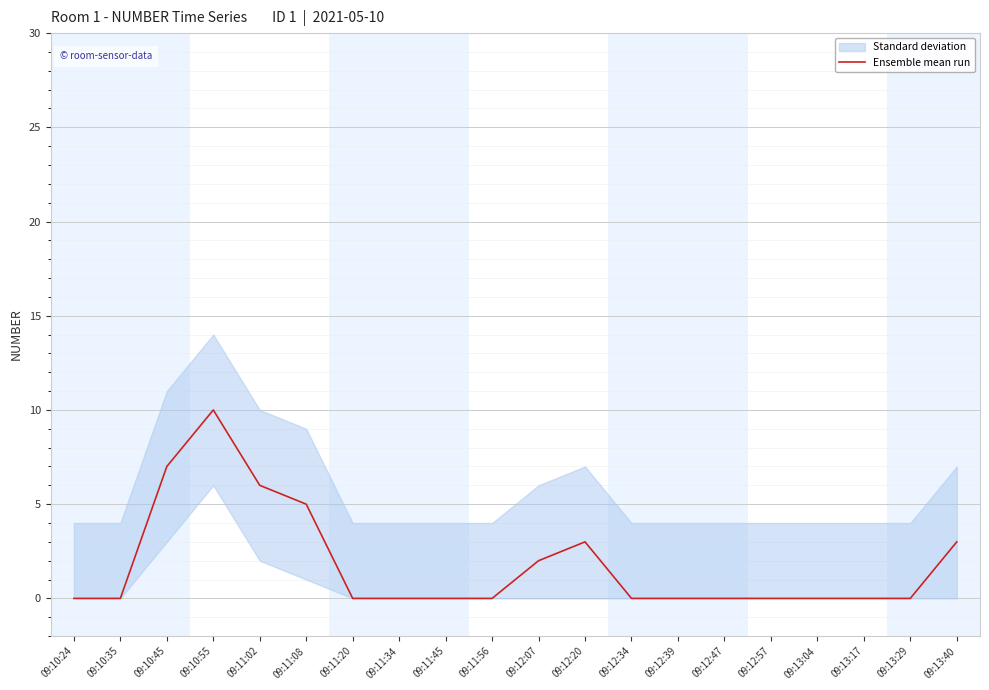

How many categories are shown in the chart?

20